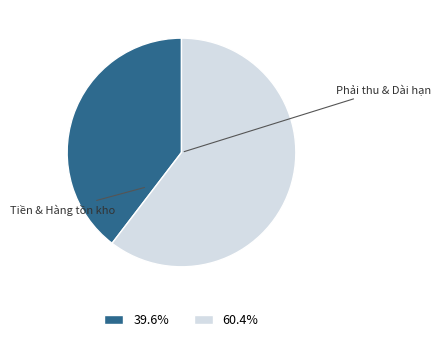

Which category has the smallest portion of the pie?

Tiền & Hàng tồn kho